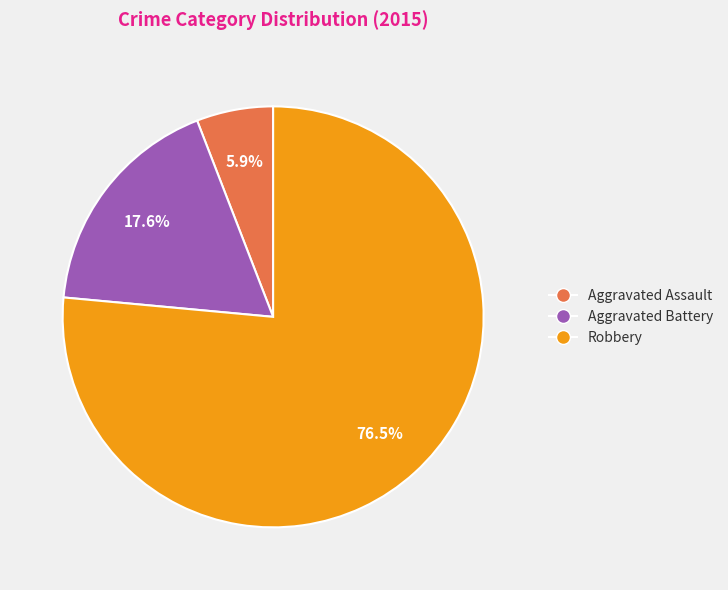

What is the total percentage of Robbery and Aggravated Assault?

82.4%